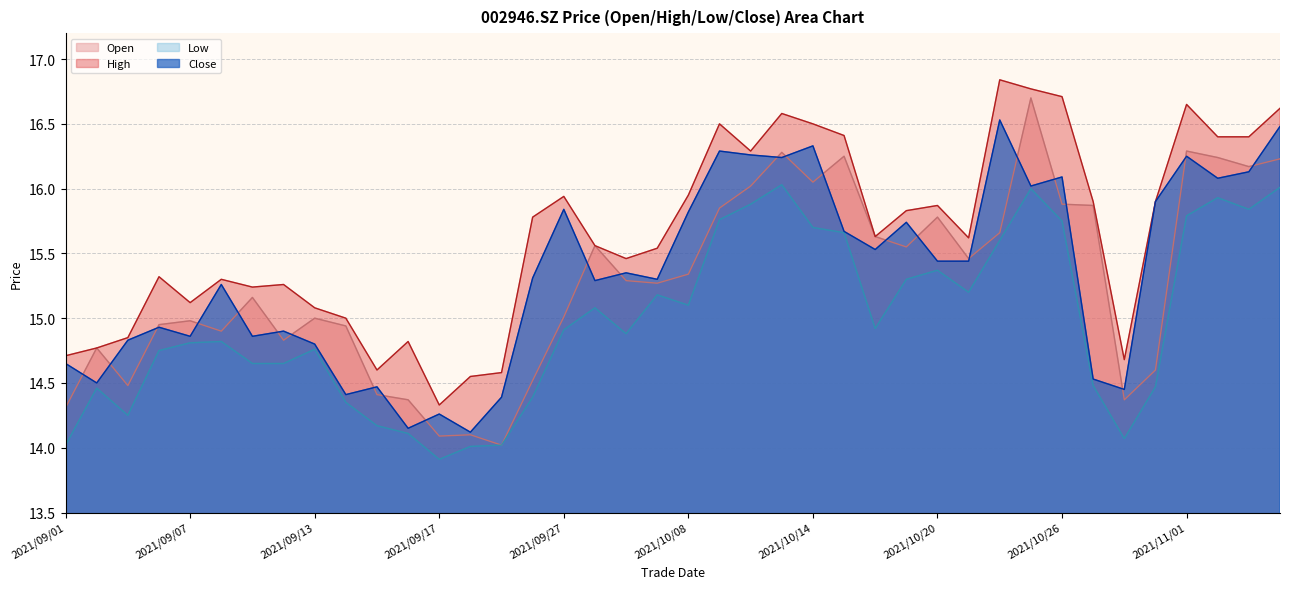

How many interior local peaks does the high series have?

10